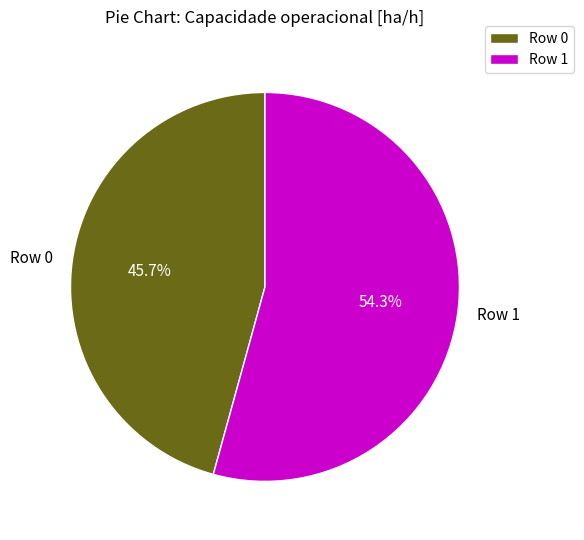

Combined, what portion of the pie is Row 1 and Row 0?

100.0%